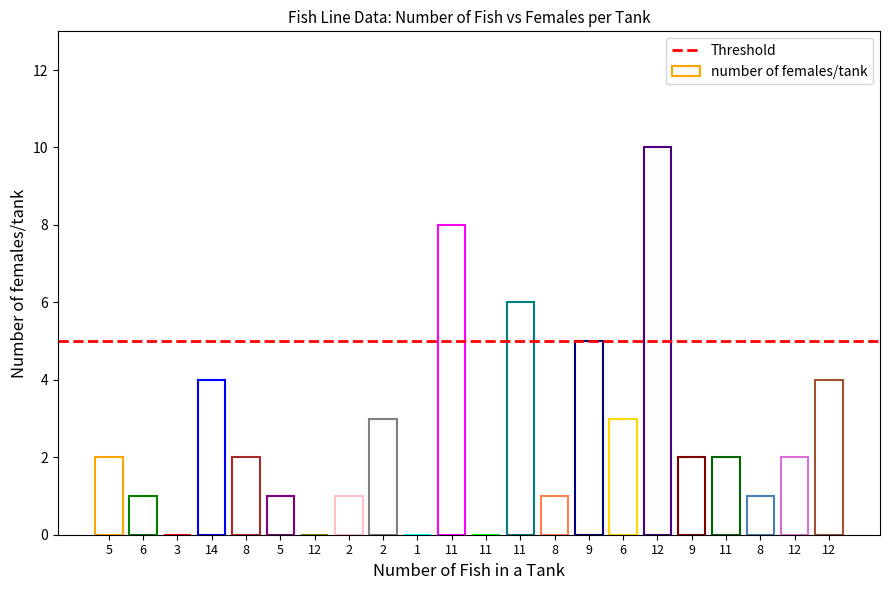

What is the maximum value shown in the chart?

10